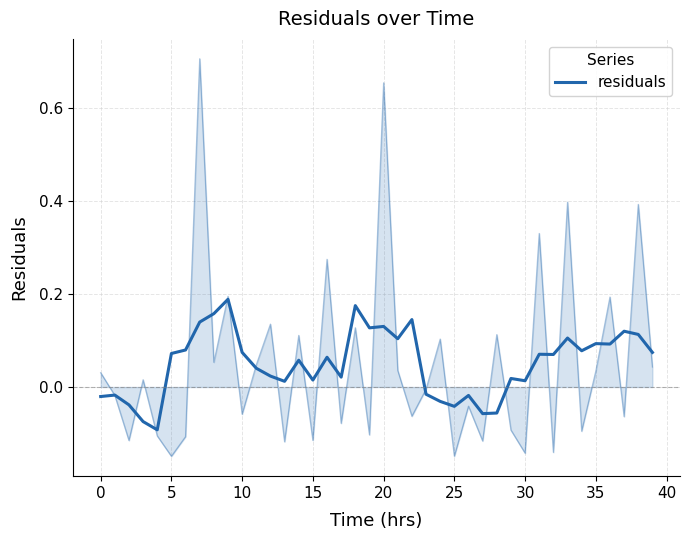

What is the minimum value shown in the chart?

-0.1